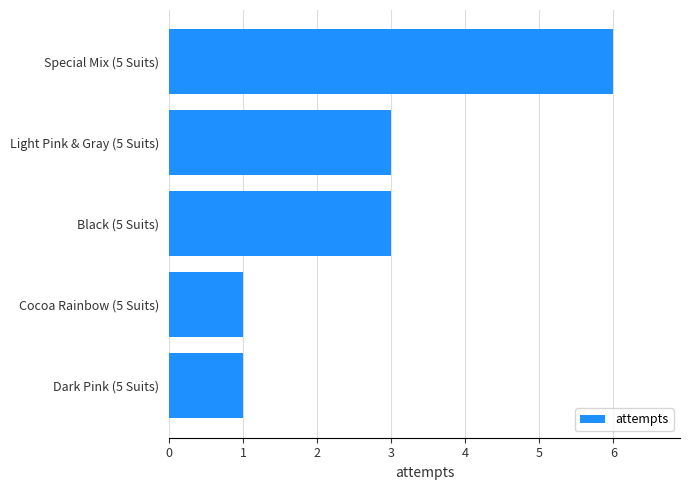

What is the change in value from Cocoa Rainbow (5 Suits) to Light Pink & Gray (5 Suits)?

+2